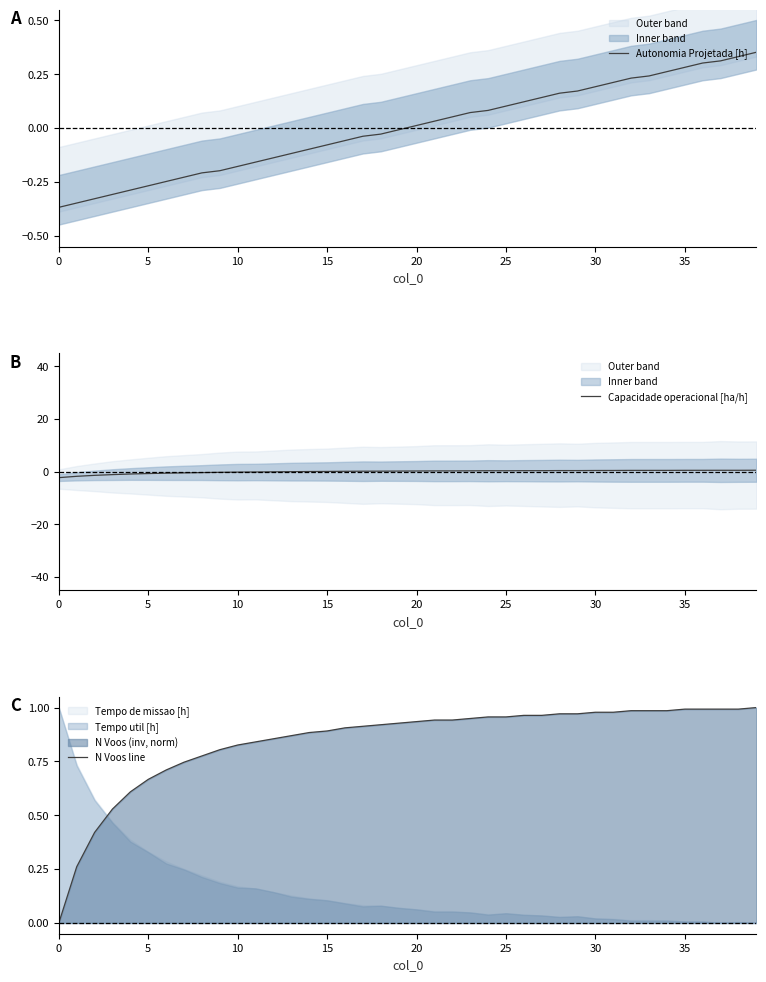

Is it true that Autonomia Projetada [h] equals -0.2 at 0?

False